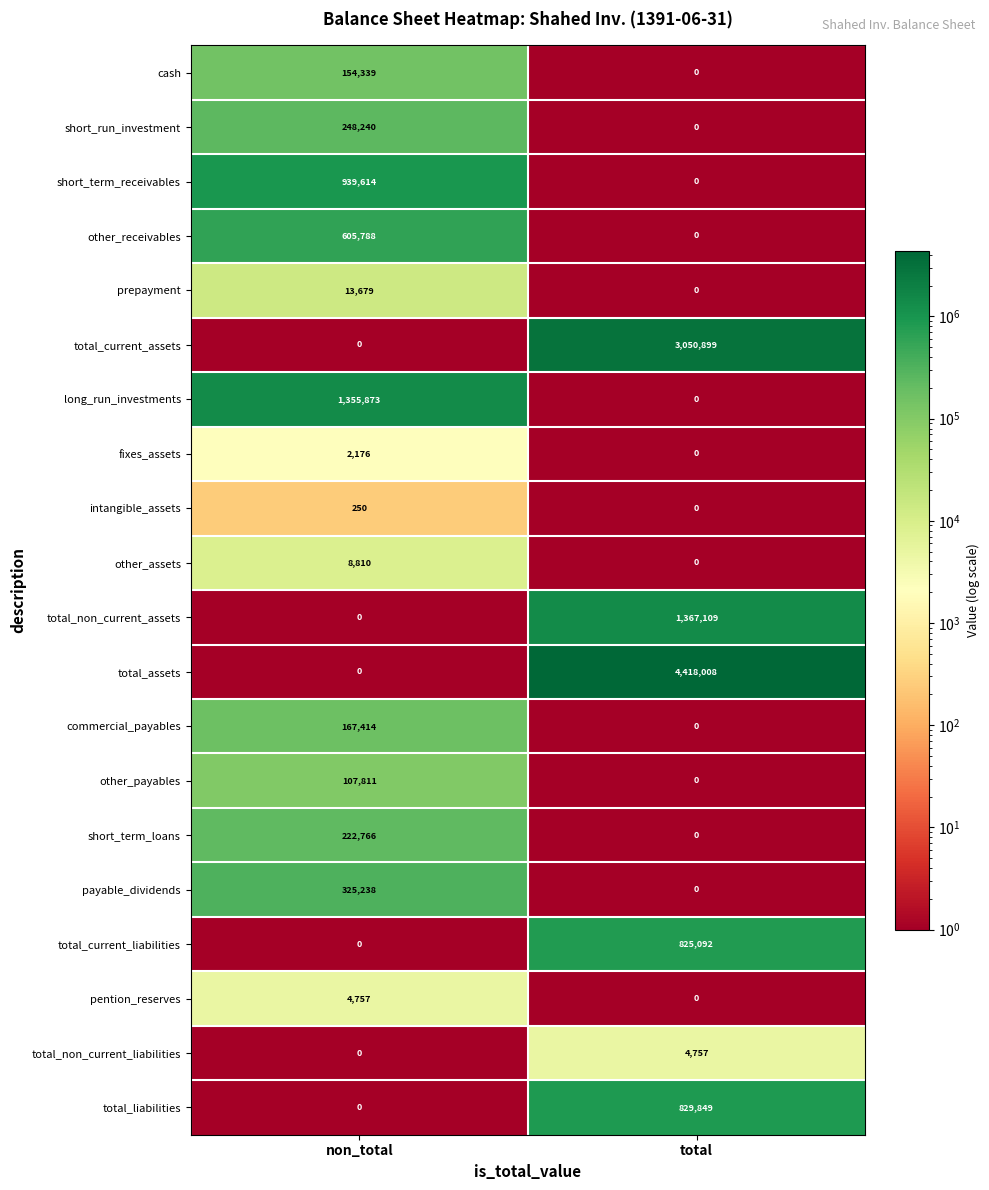

List the labels in order of total_non_current_liabilities value, largest first.

total, non_total